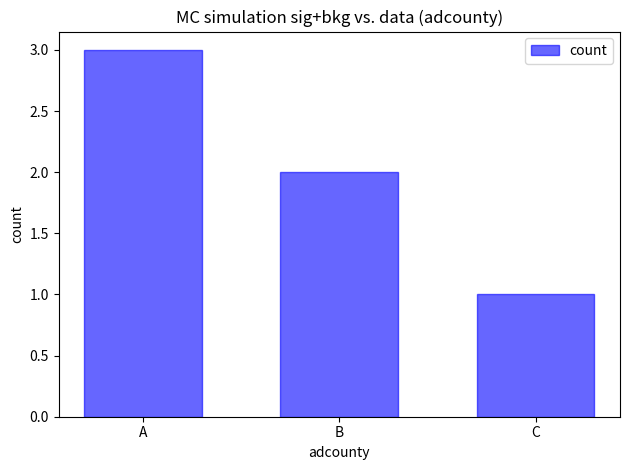

What is the average value?

2